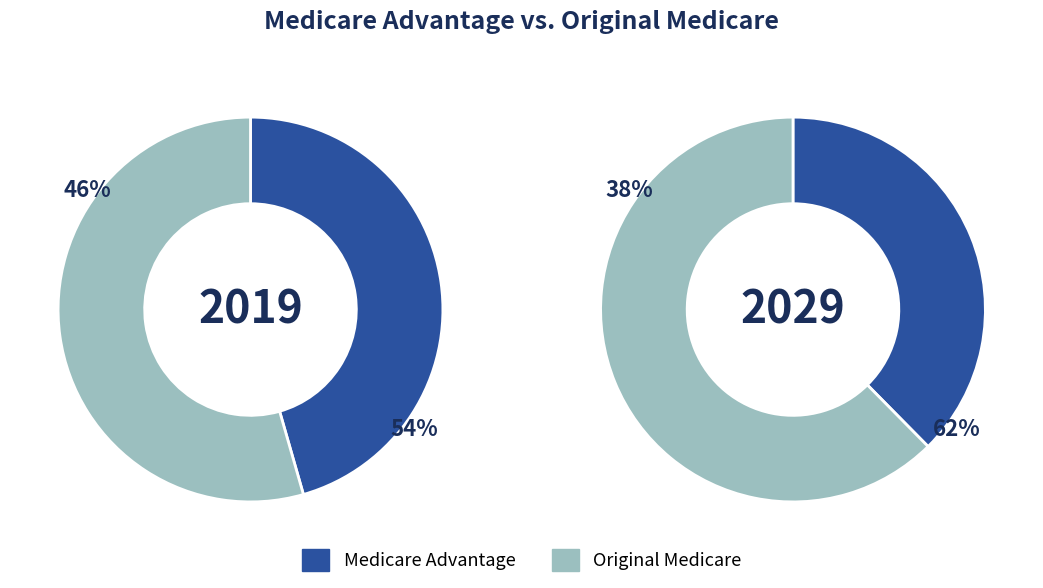

Does 2 represent more than half of the total?

No